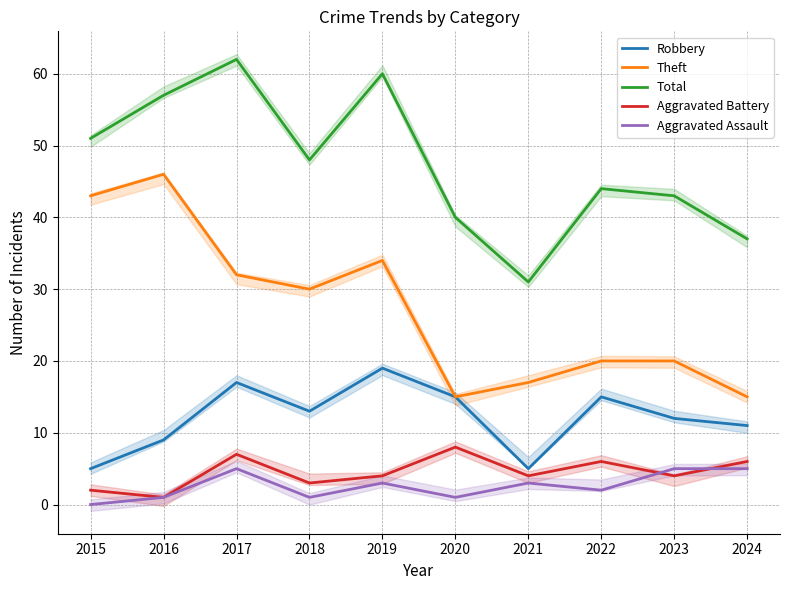

List the series in order of their peak value, lowest first.

Aggravated Assault, Aggravated Battery, Robbery, Theft, Total